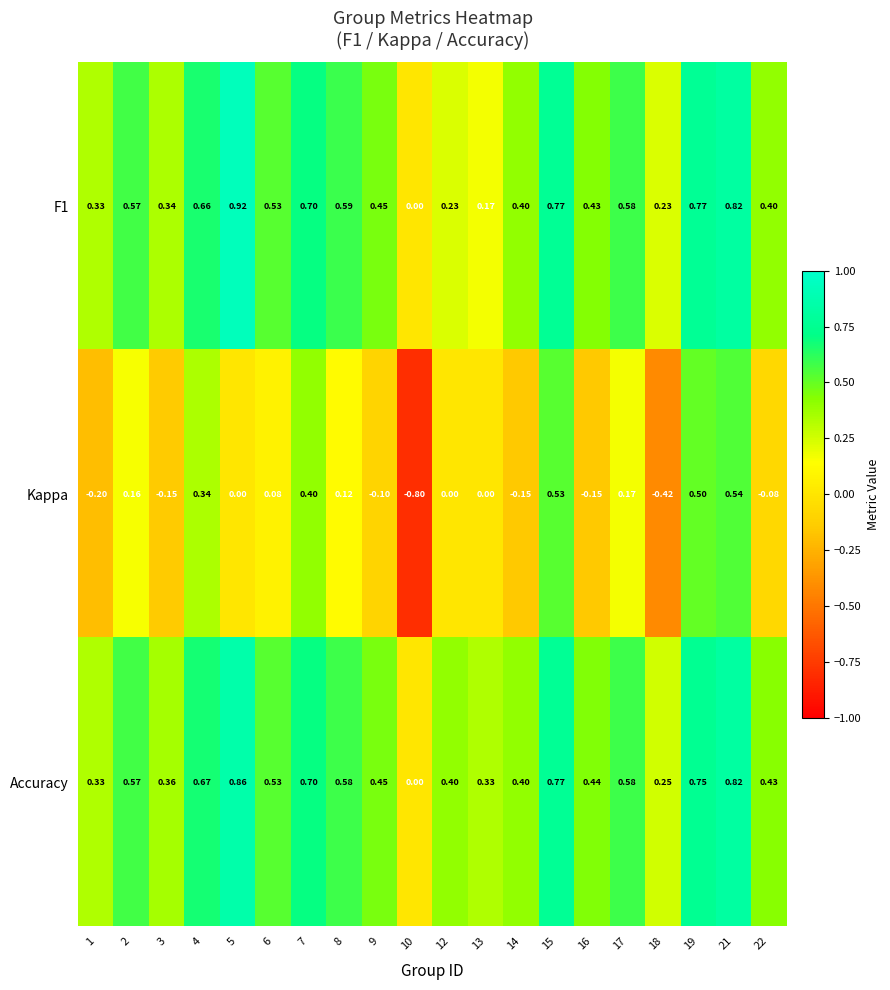

At which category is the sum across all series the highest?

21